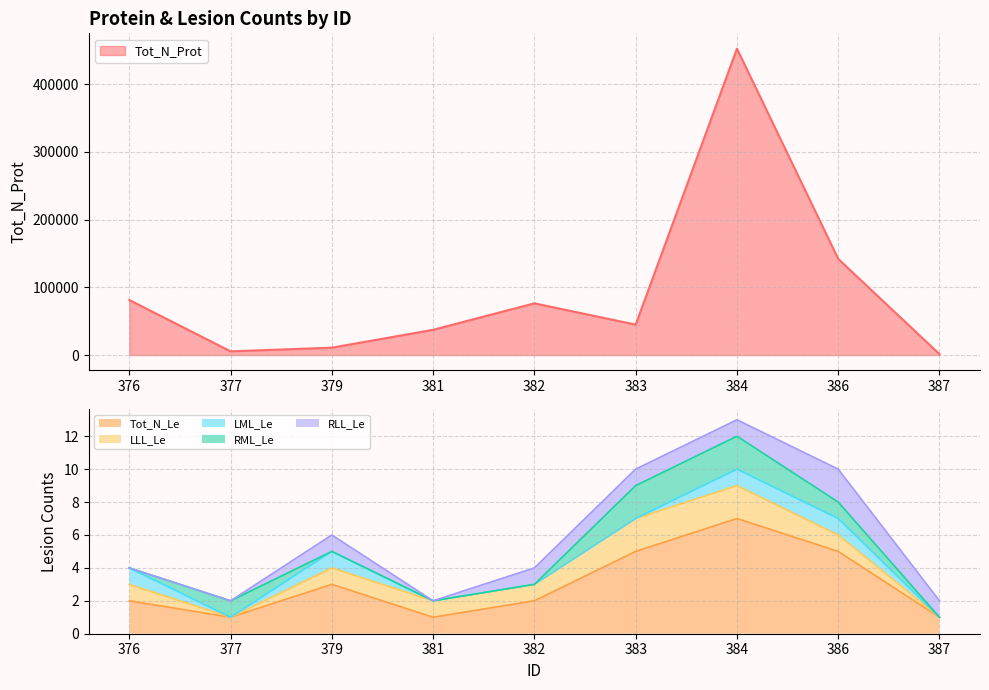

What is the highest value of the Tot_N_Le series?

7